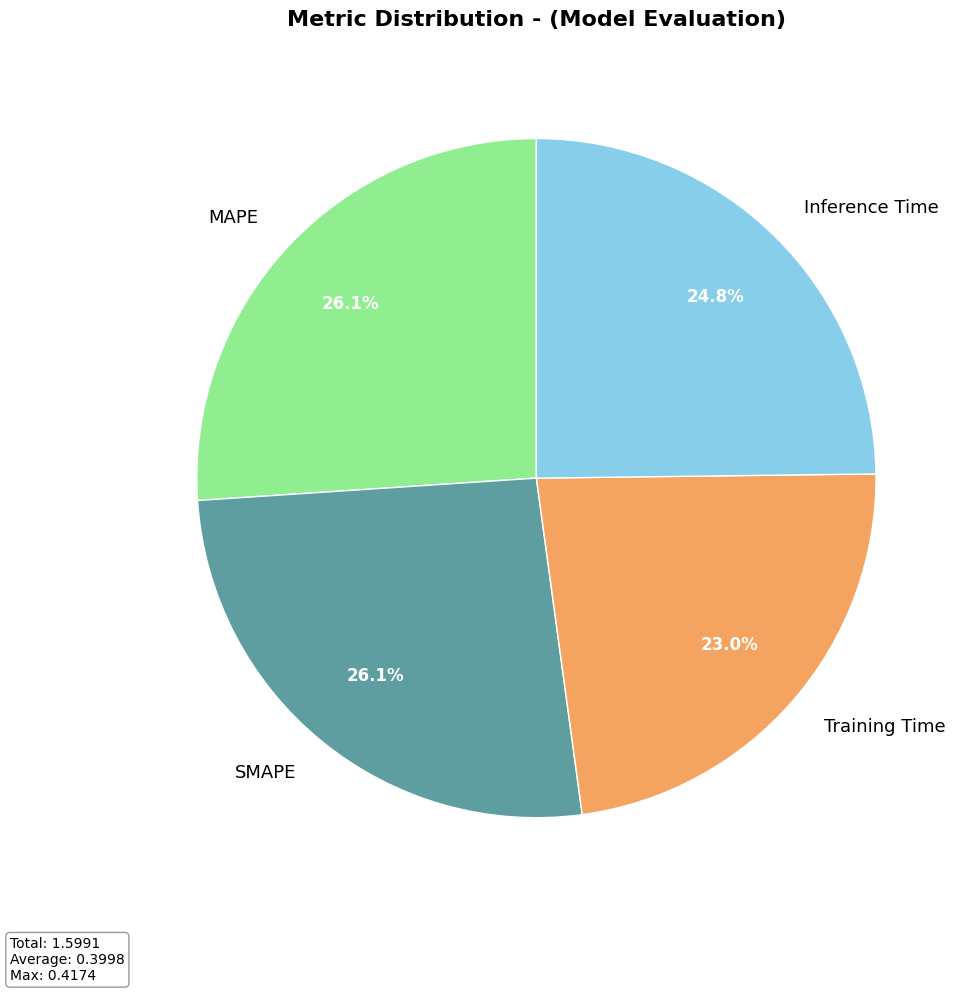

True or false: Training Time accounts for 23% of the total.

True